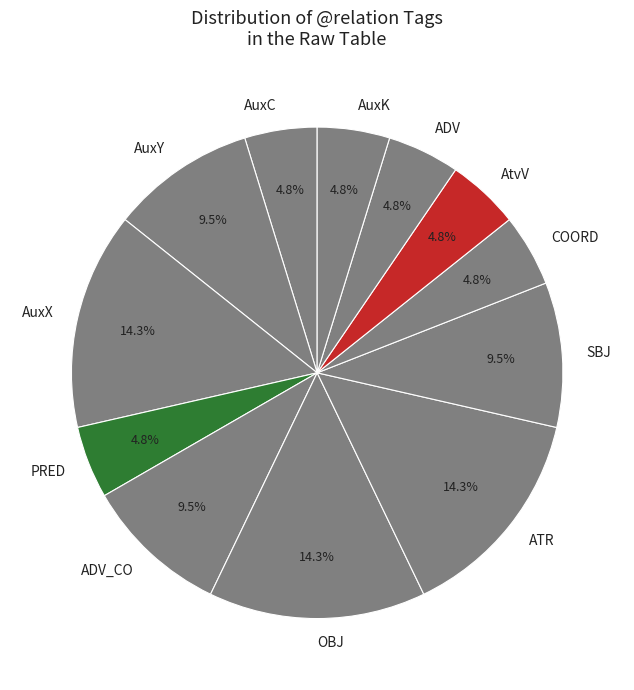

Does ADV_CO account for over 50% of the chart?

No